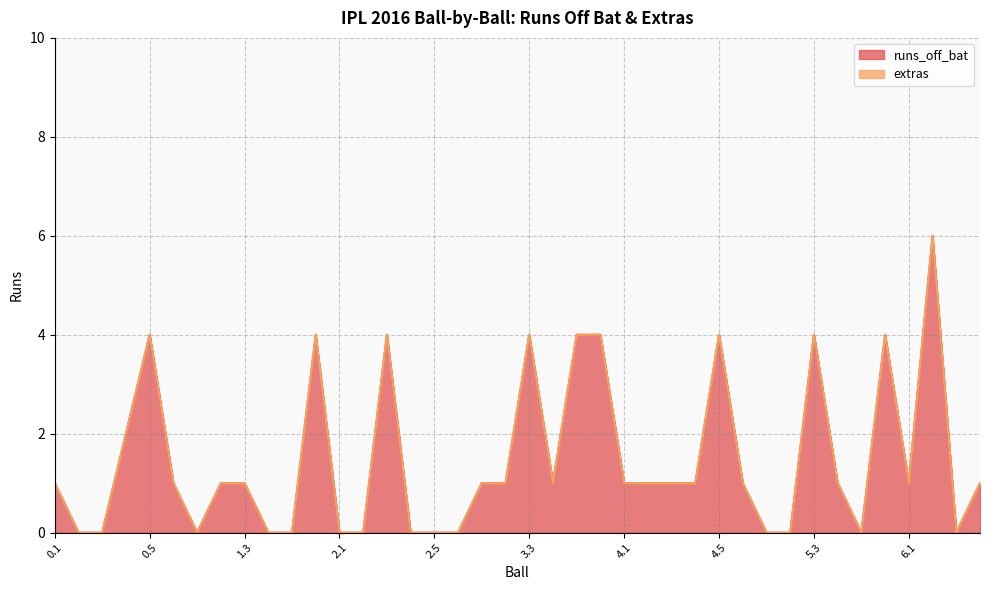

Is it true that the value at 0.5 is 6?

False